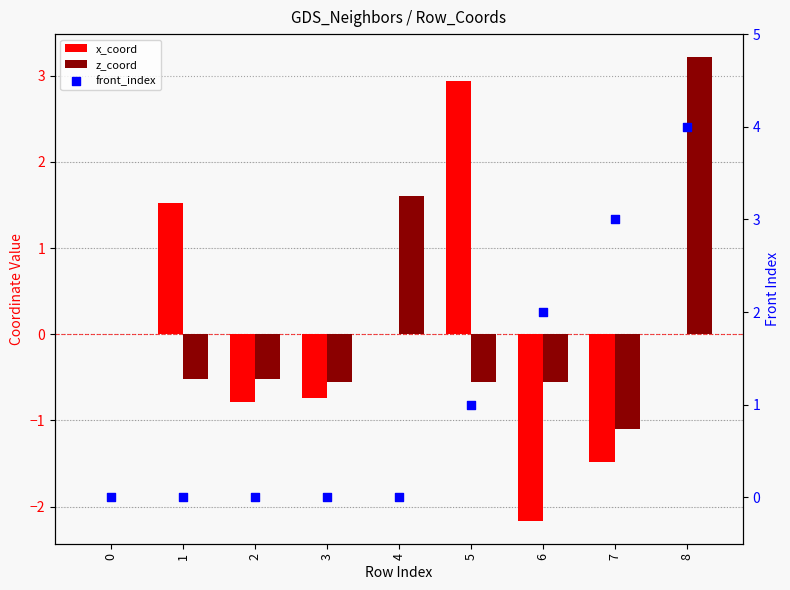

Which series has the largest Y range (max minus min)?

x_coord